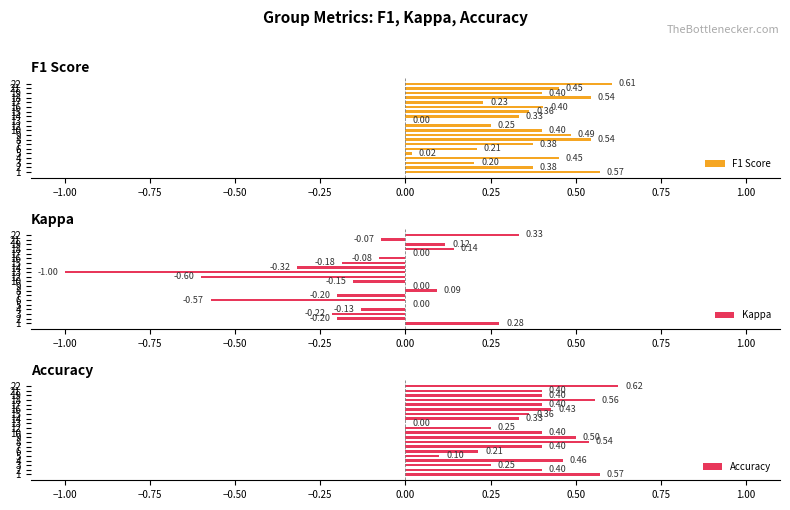

What is the total value across all series at 19?

0.9